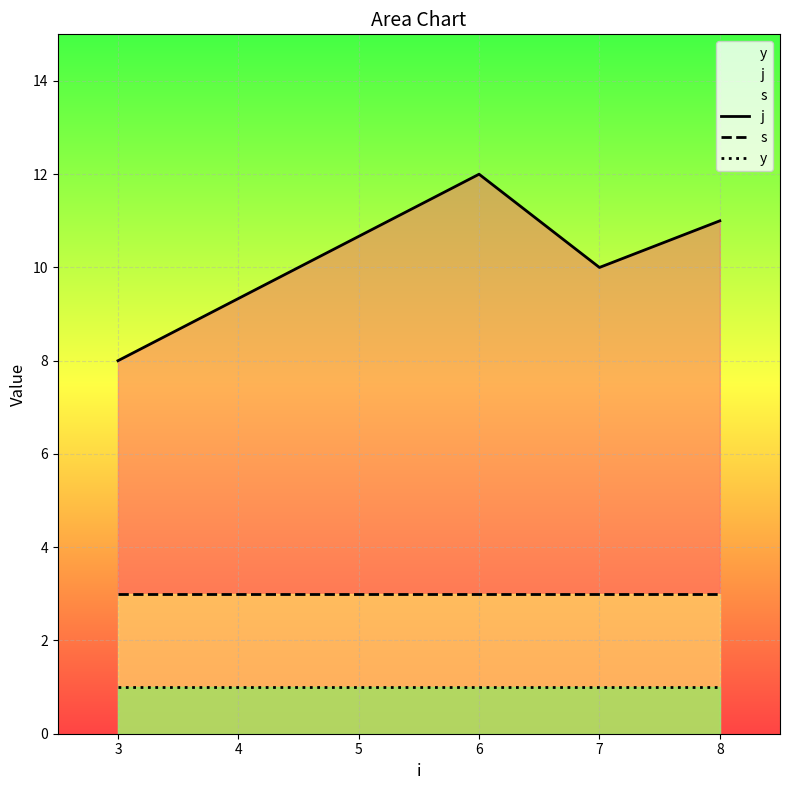

Rank the series at 8 from lowest to highest value.

y, s, j